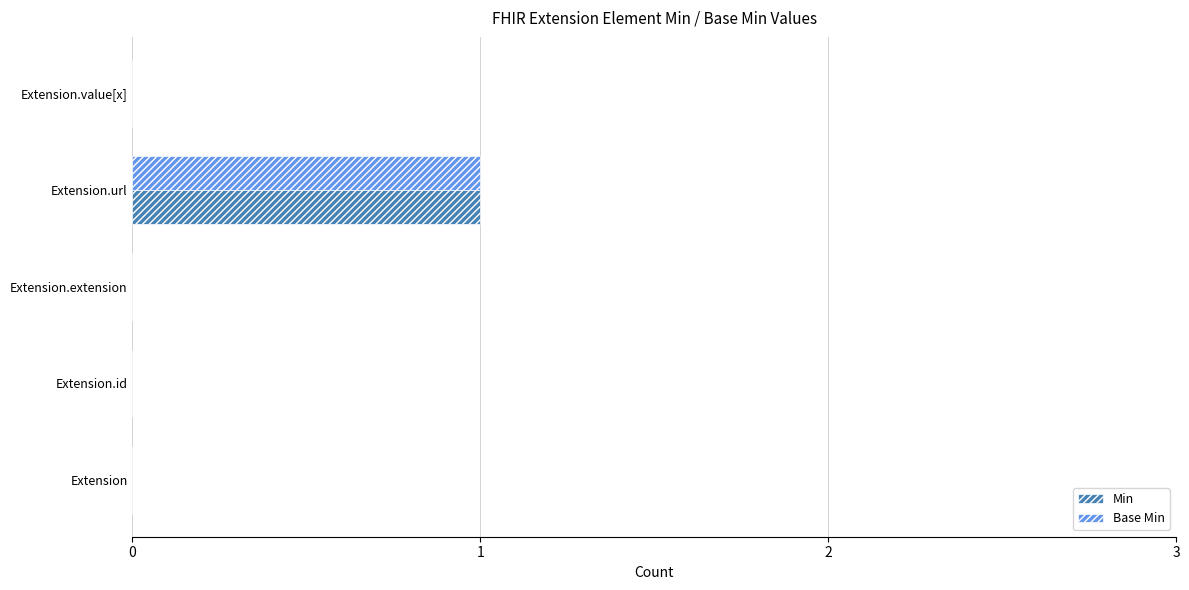

Is it true that Min equals -1 at Extension.extension?

False